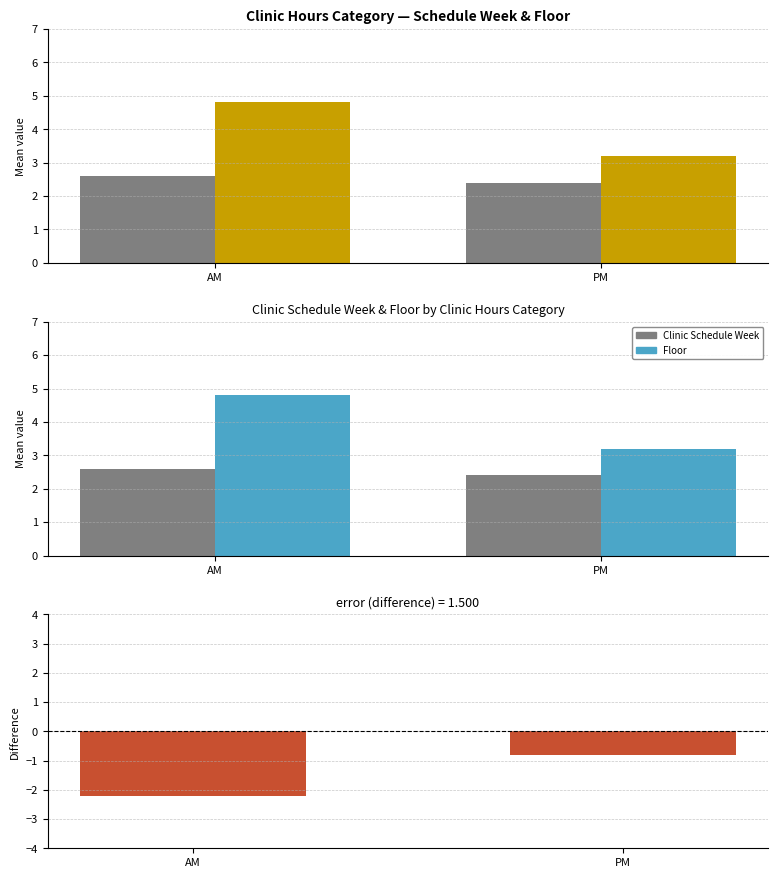

Which series has the largest range (max minus min)?

Floor